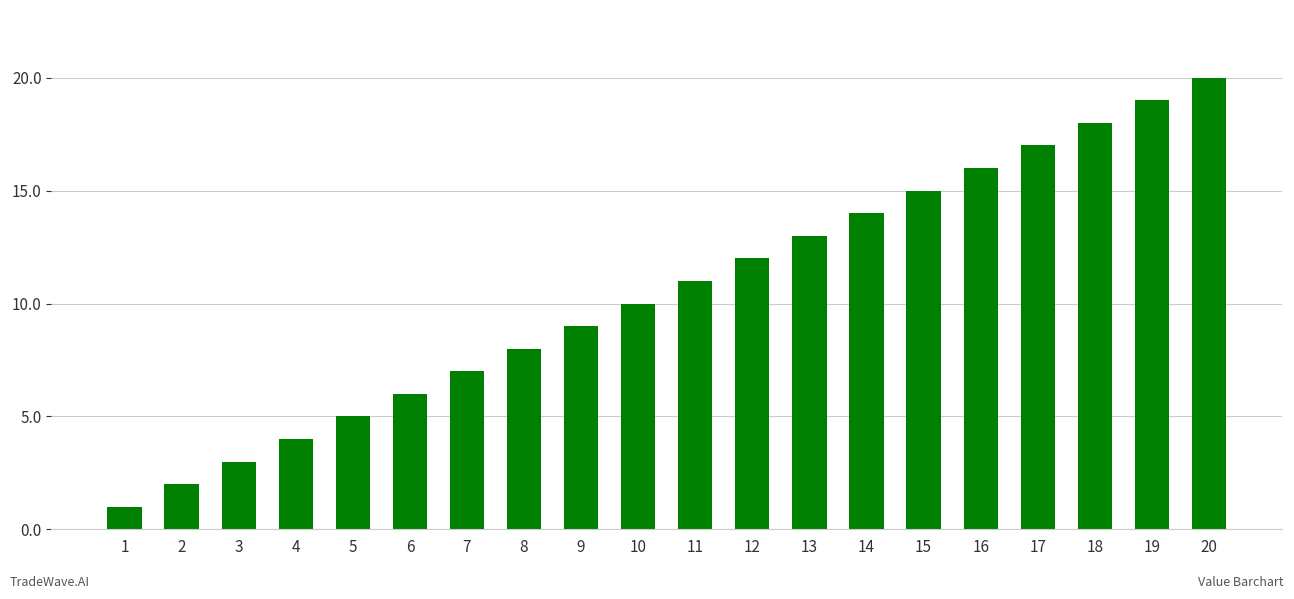

The value at 9 is 9. True or false?

True